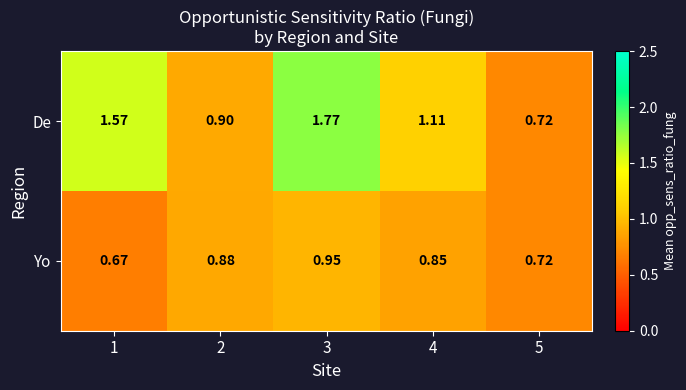

Between 1 and 4, which series saw the biggest shift?

De